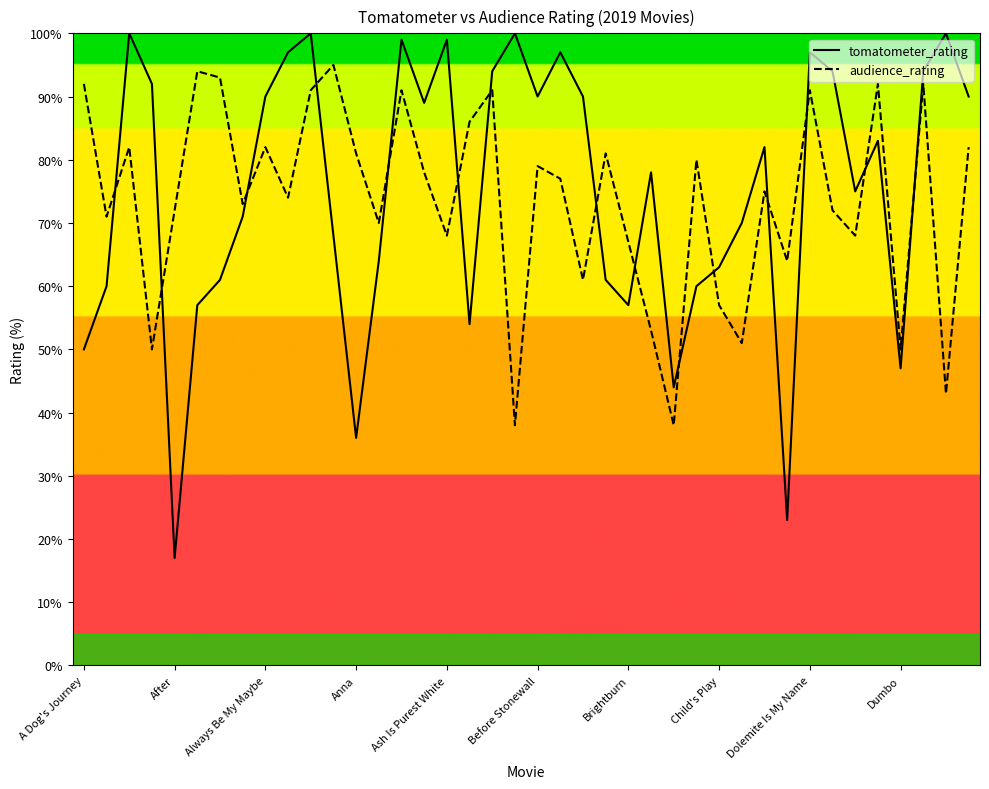

List the series in order of their peak value, lowest first.

audience_rating, tomatometer_rating